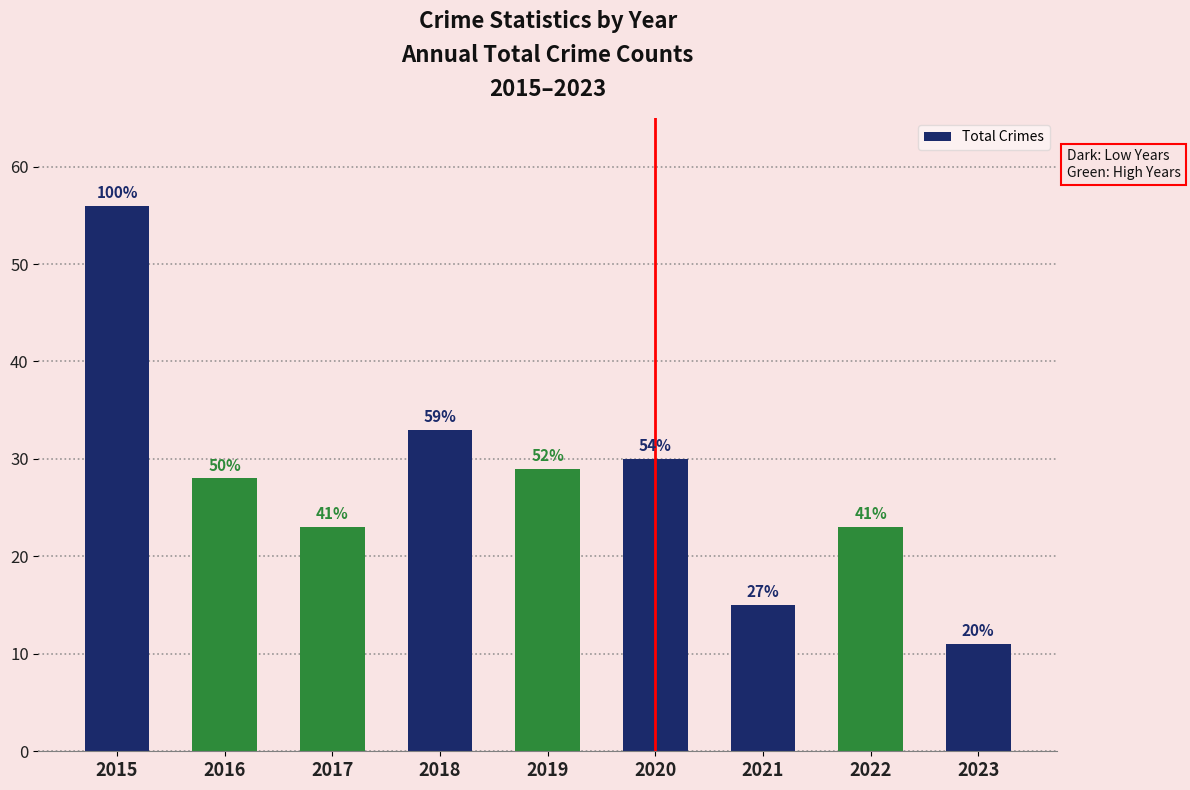

How many bars are there in total?

9